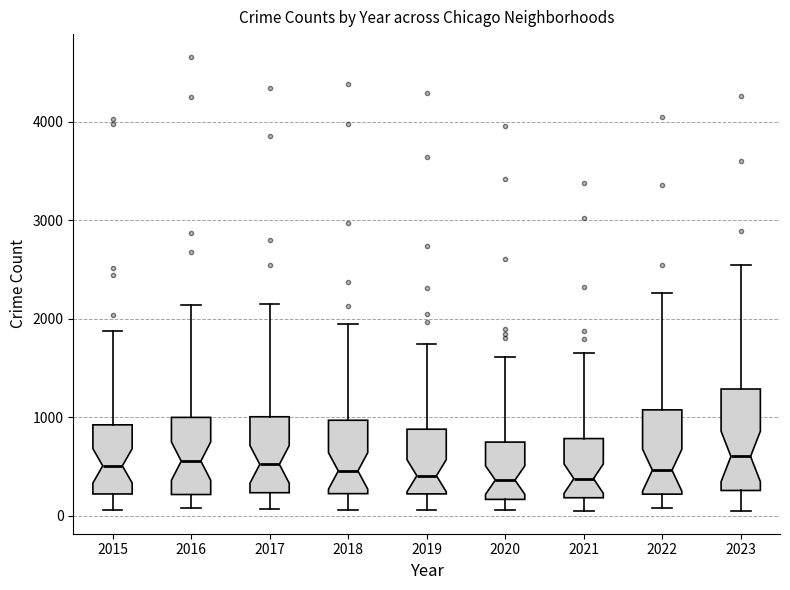

Reading left to right, transcribe this box plot: for each box, give where its median line is, the range the box spans, and where its two whiskers end, as read against the y-axis. The values are not printed on the chart, so give them approximately, as read against the axis.

2015: median 500, box 200 to 900, whiskers 100 to 1900
2016: median 600, box 200 to 1000, whiskers 100 to 2100
2017: median 500, box 200 to 1000, whiskers 100 to 2200
2018: median 500, box 200 to 1000, whiskers 100 to 1900
2019: median 400, box 200 to 900, whiskers 100 to 1700
2020: median 400, box 200 to 700, whiskers 100 to 1600
2021: median 400, box 200 to 800, whiskers 100 to 1700
2022: median 500, box 200 to 1100, whiskers 100 to 2300
2023: median 600, box 300 to 1300, whiskers 100 to 2500